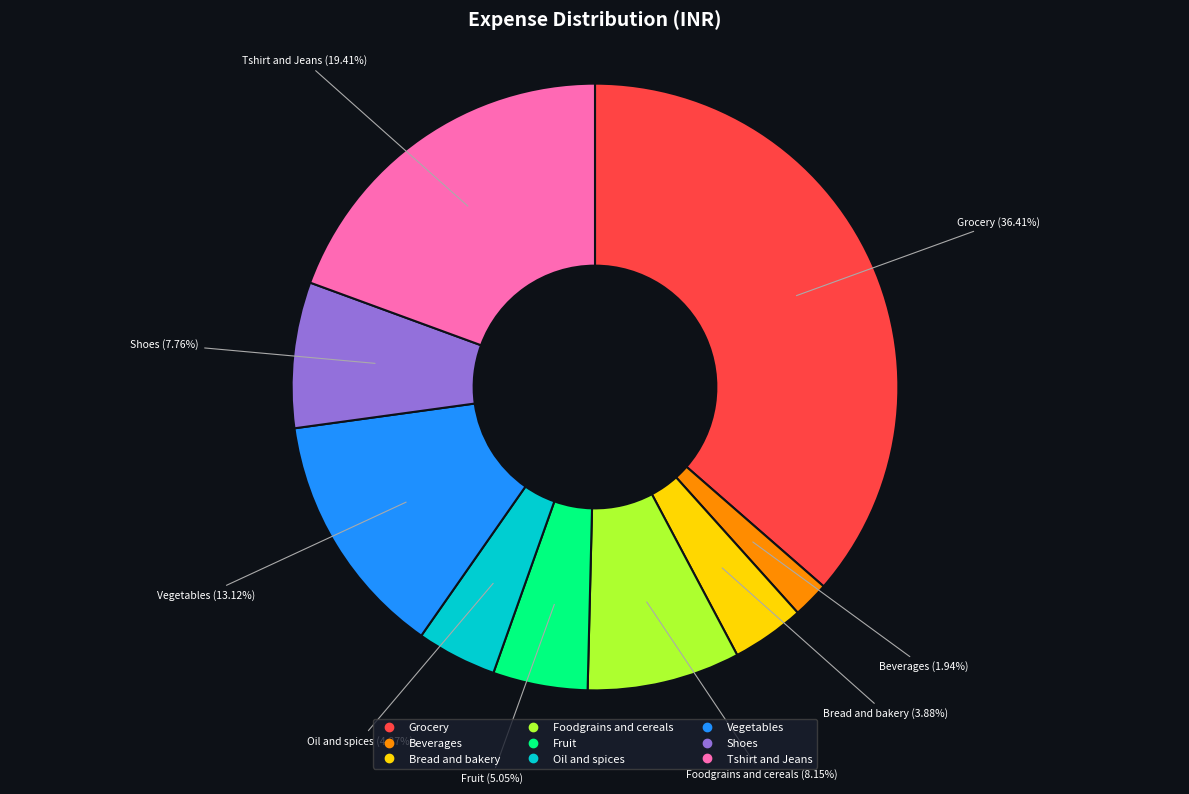

What is the smallest slice in the pie chart?

Beverages